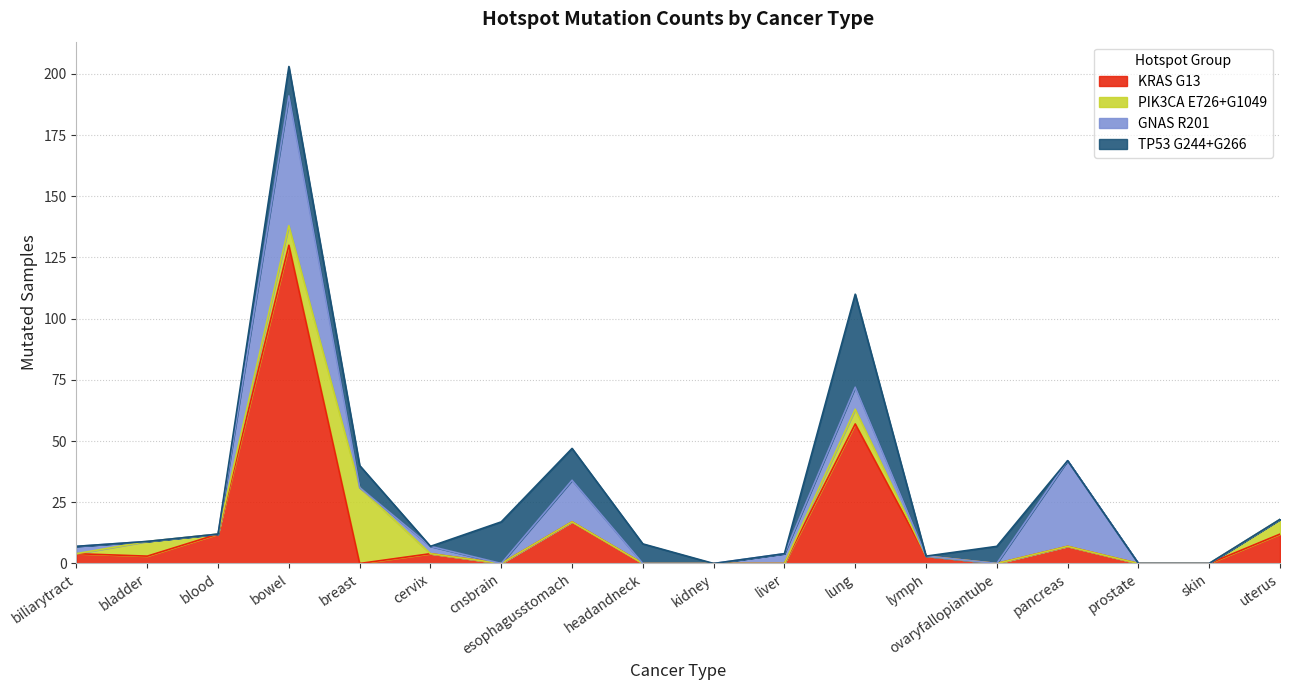

Which has a higher value, bladder or esophagusstomach?

esophagusstomach